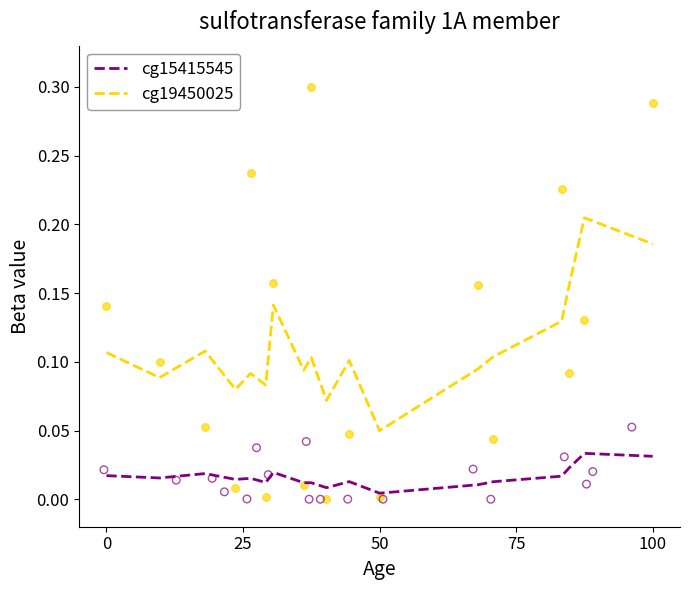

Which series has the largest Y range (max minus min)?

cg19450025